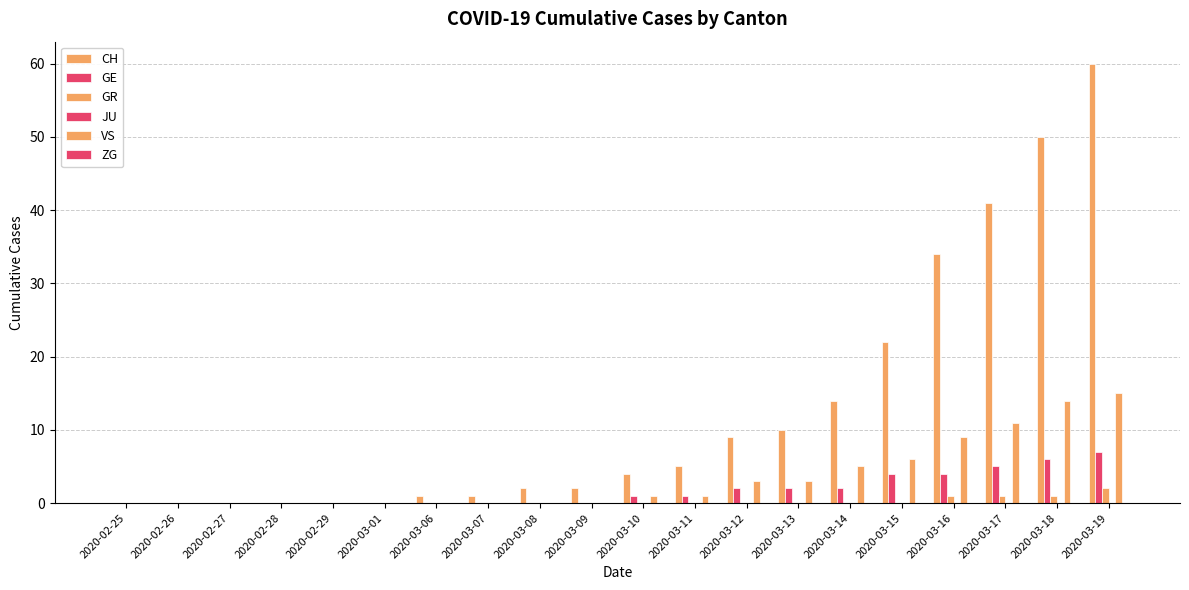

Are the bars horizontal?

No